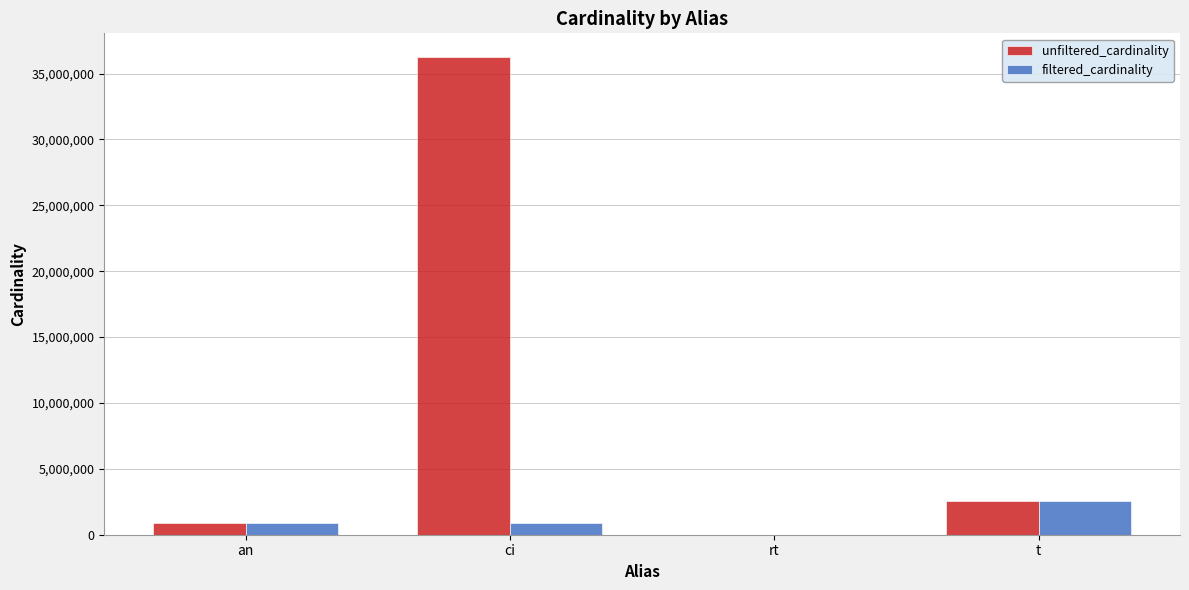

At which category does the chart reach its peak across all series?

ci